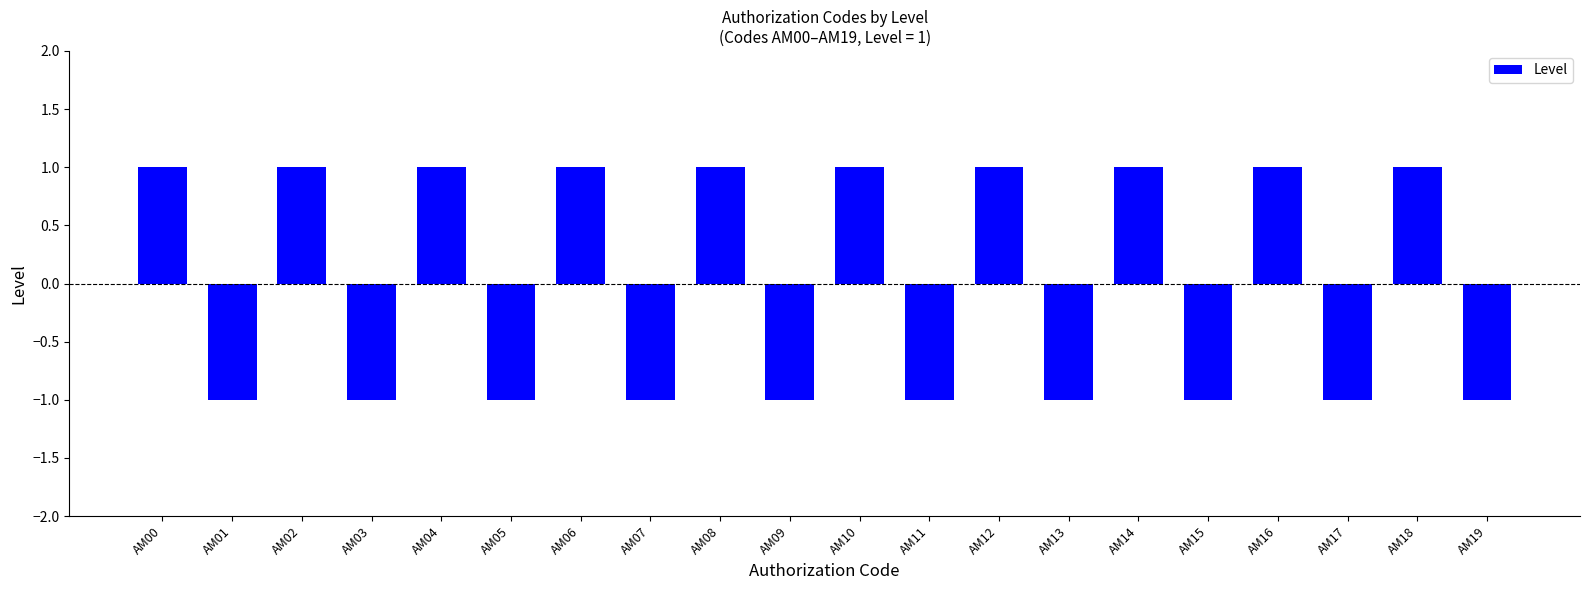

What is the change in value from AM06 to AM13?

-2